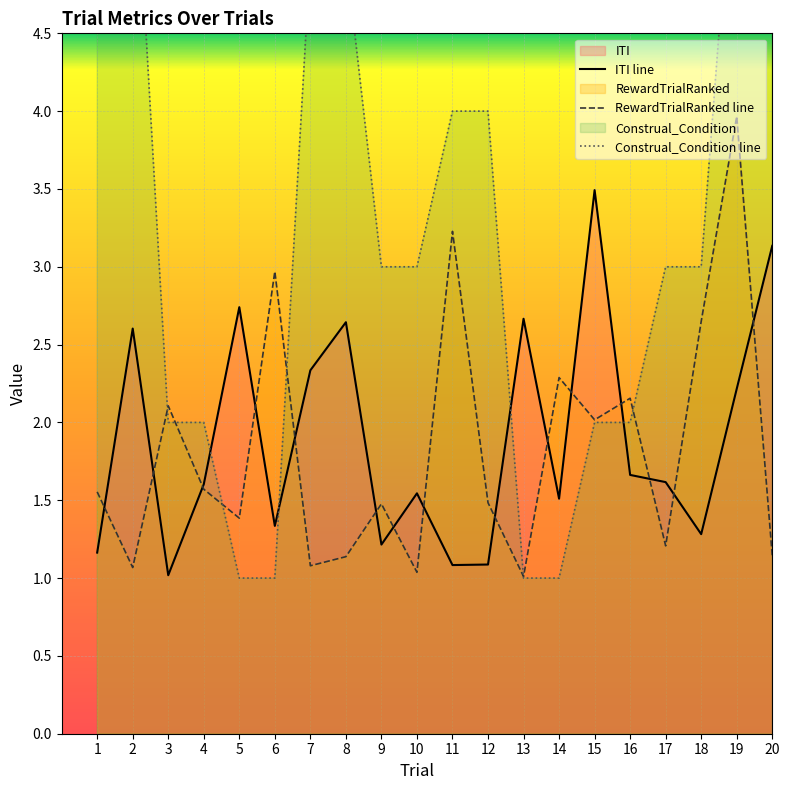

What is the value of the RewardTrialRanked point at the 10th from the left?

1.0